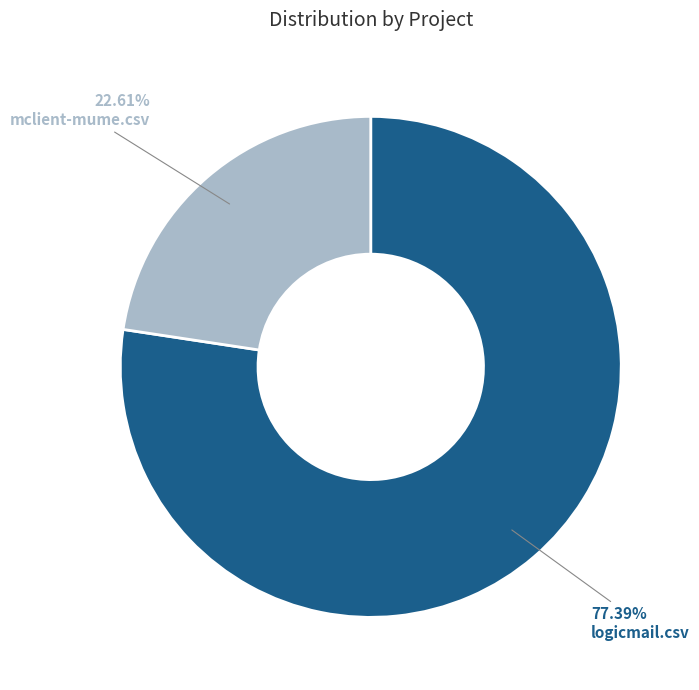

Is there a majority slice in this chart?

Yes